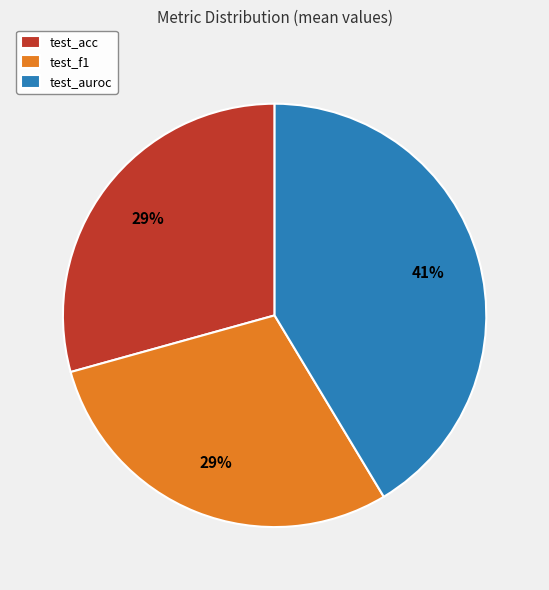

Is it true that test_acc is 29% of the pie?

True